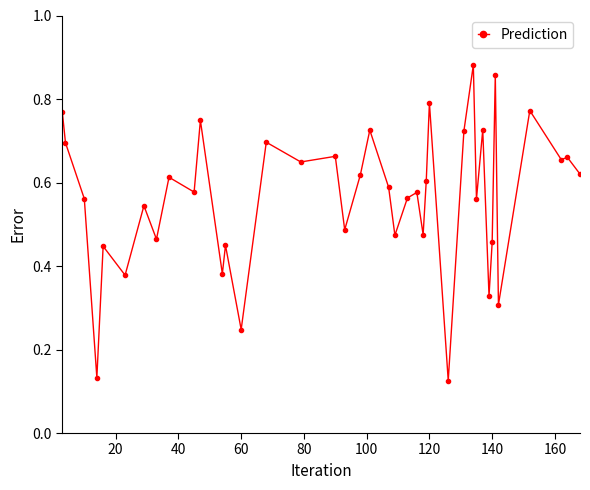

How many values are between 0 and 1?

40